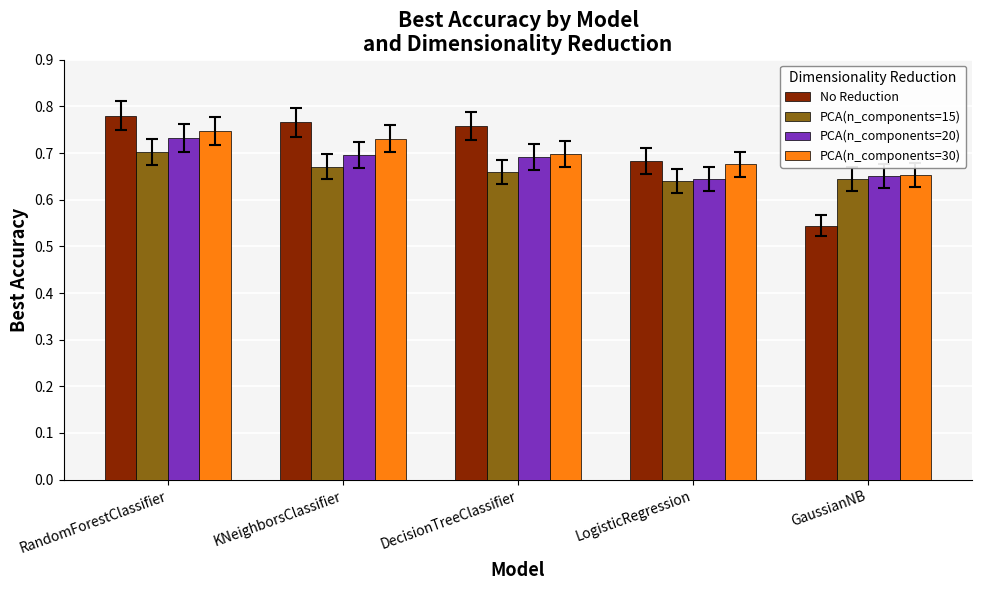

Count the PCA(n_components=20) values in the range 0 to 1.

5